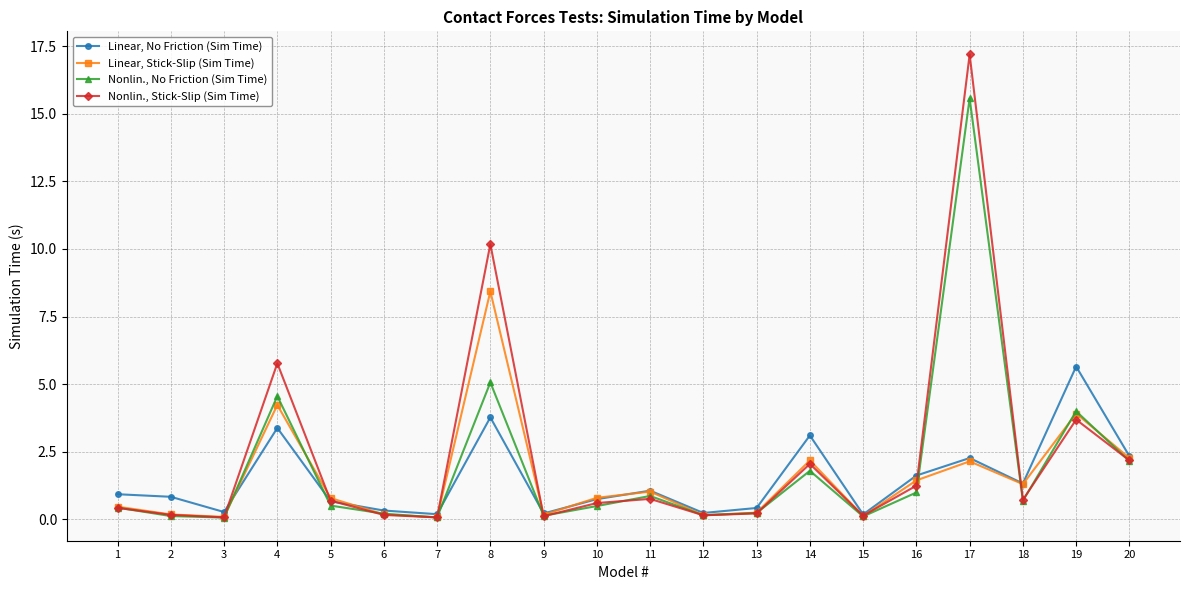

True or false: Nonlin., No Friction (Sim Time) has more than 0 interior local peaks.

True